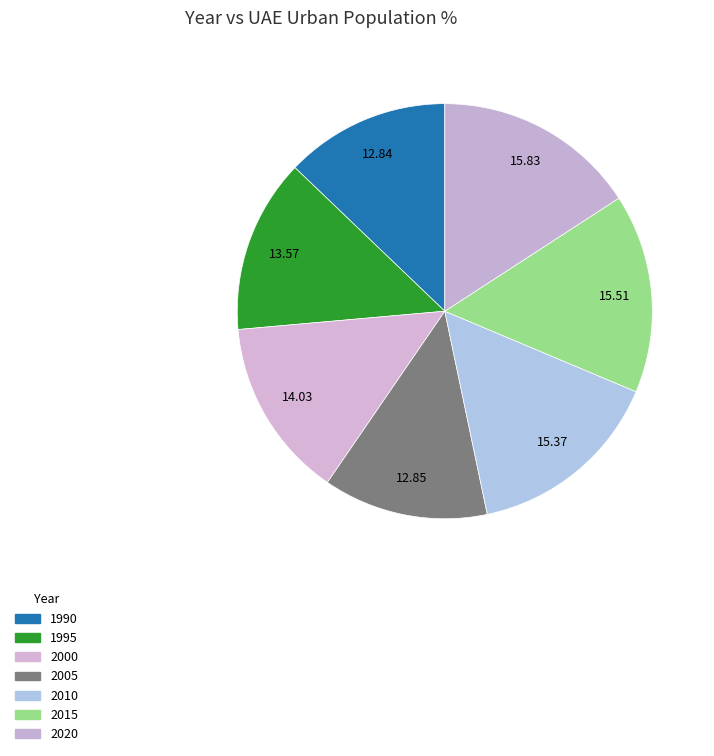

To the nearest percent, what is the difference between the largest and smallest slice percentages?

3%